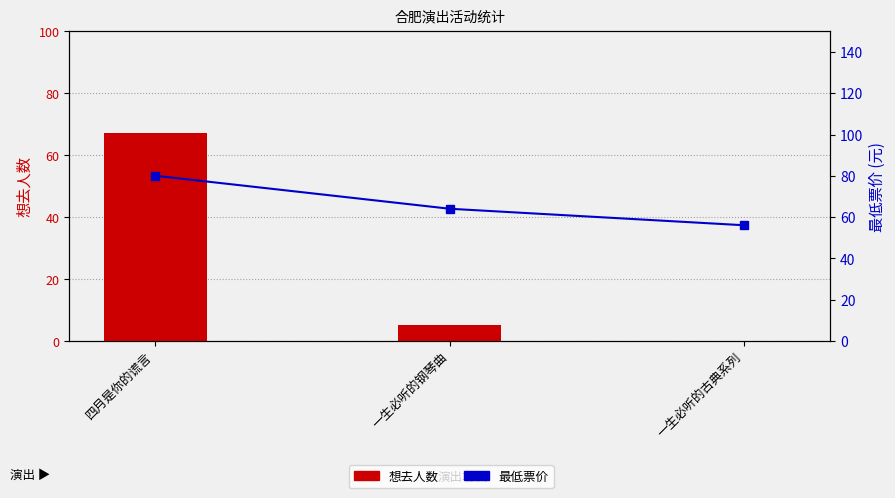

What is the label of the 2nd bar from the left?

一生必听的钢琴曲